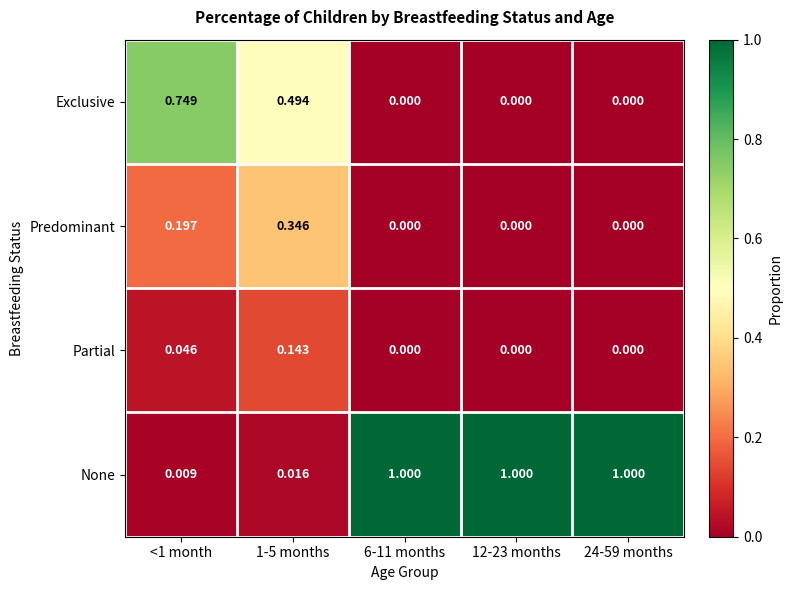

Which series has the widest spread of values?

None